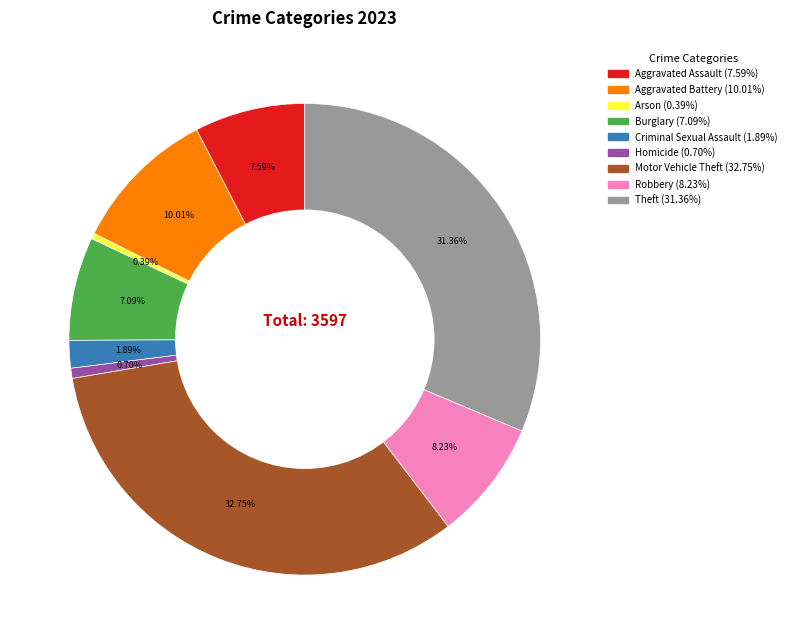

What percentage do Homicide and Motor Vehicle Theft together represent?

33.4%